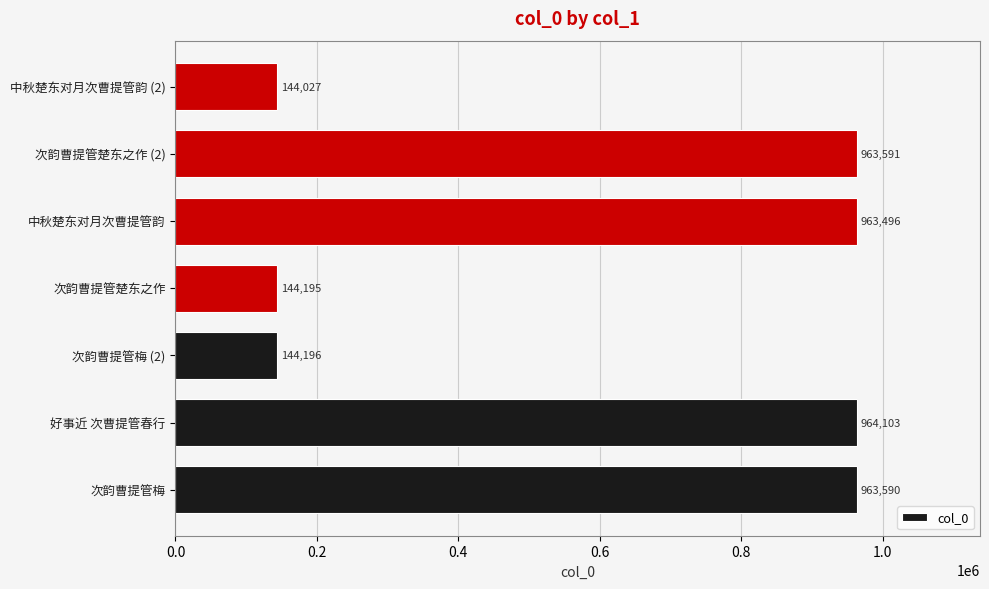

How many bars are there in total?

7